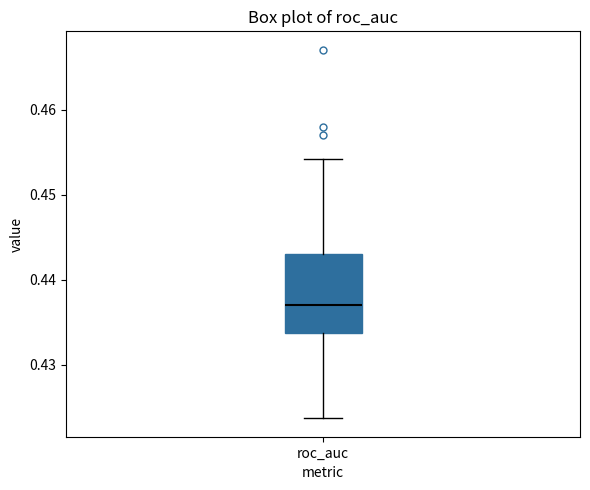

Read this box plot against the y-axis: the position of the median line, the range covered by the box, and the ends of both whiskers. The values are not printed on the chart, so give them approximately, as read against the axis.

median 0.437, box 0.434 to 0.443, whiskers 0.424 to 0.454